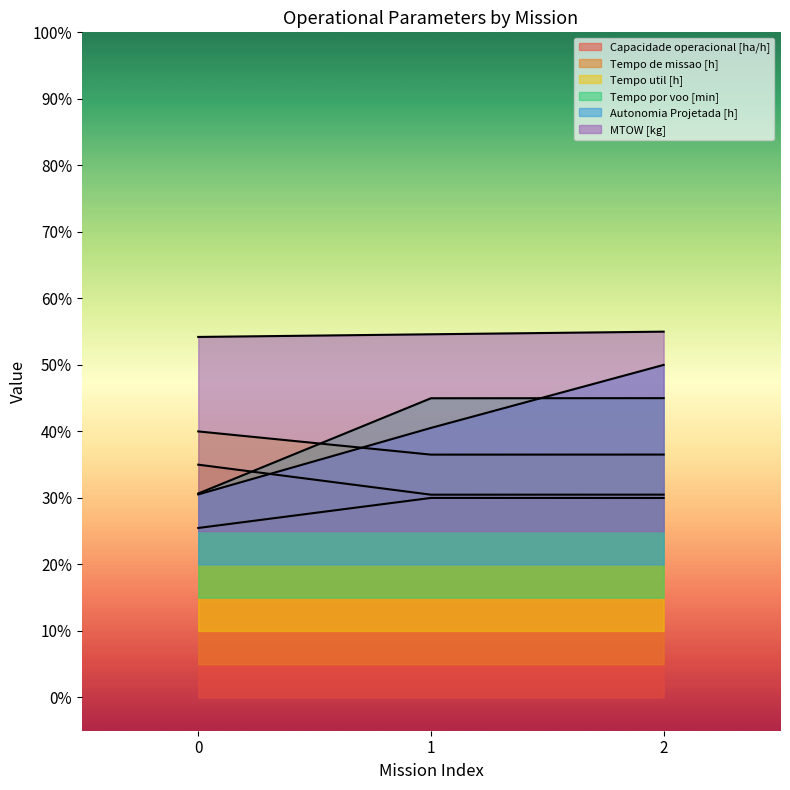

Which has a higher value, 0 or 2?

2